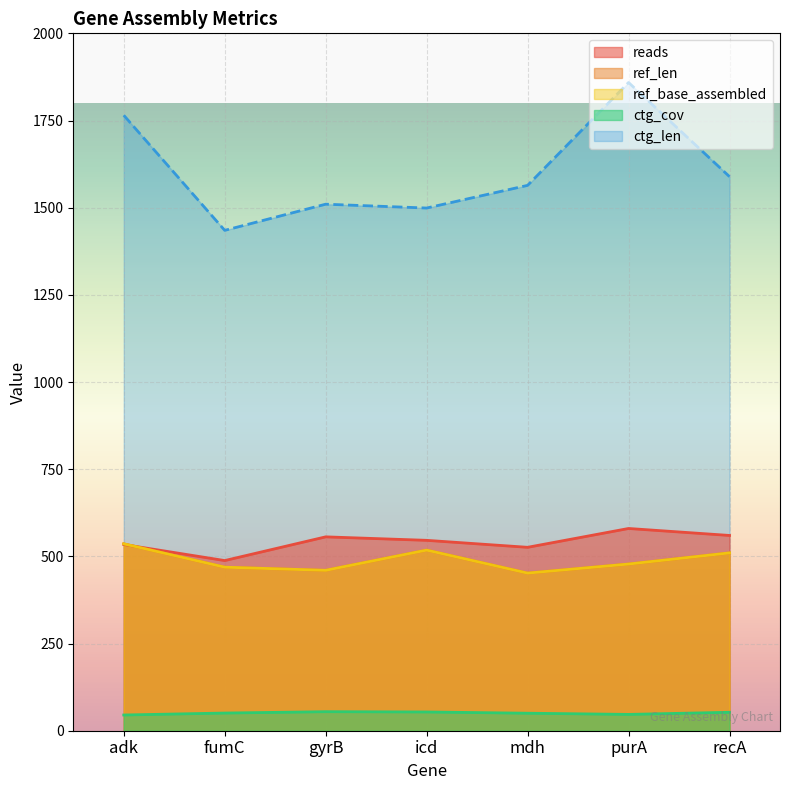

What is the highest value of the reads series?

580.0